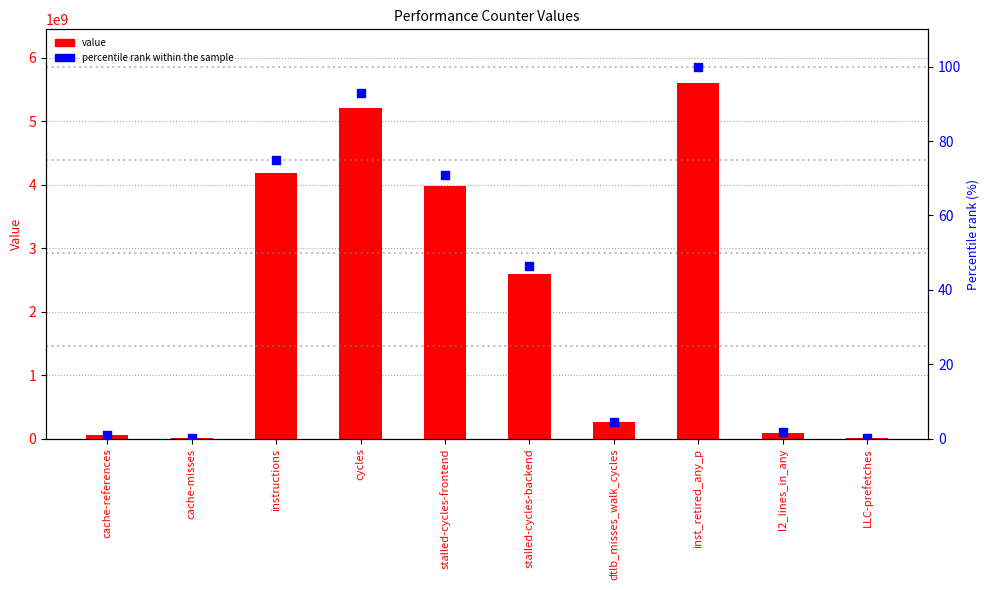

Which series has the largest total across all categories?

value